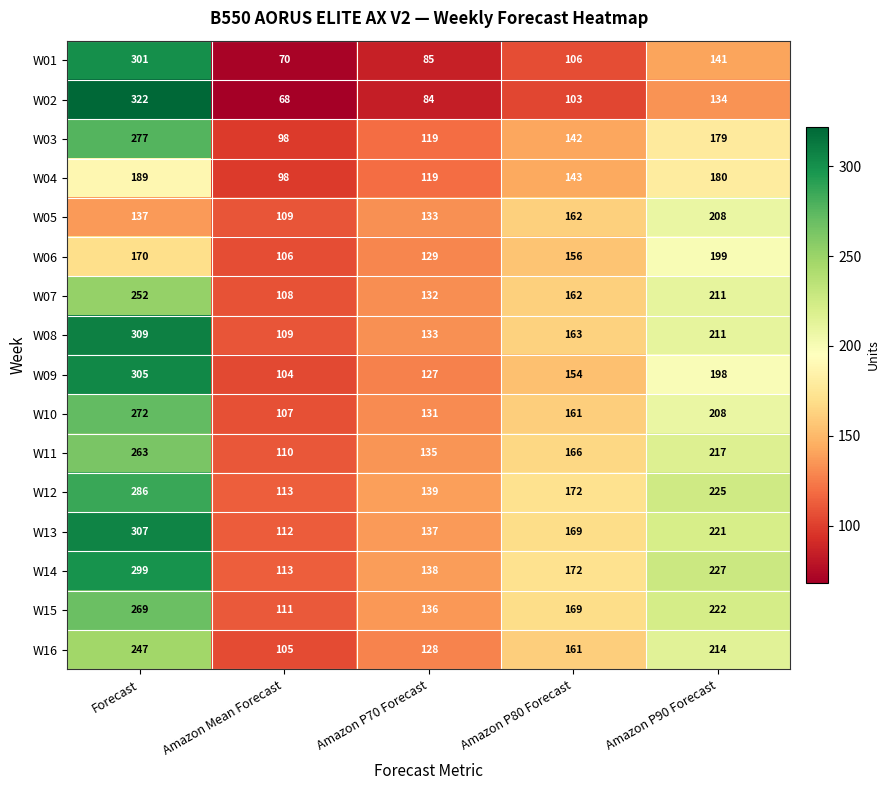

Count the W08 values in the range 133 to 211.

3